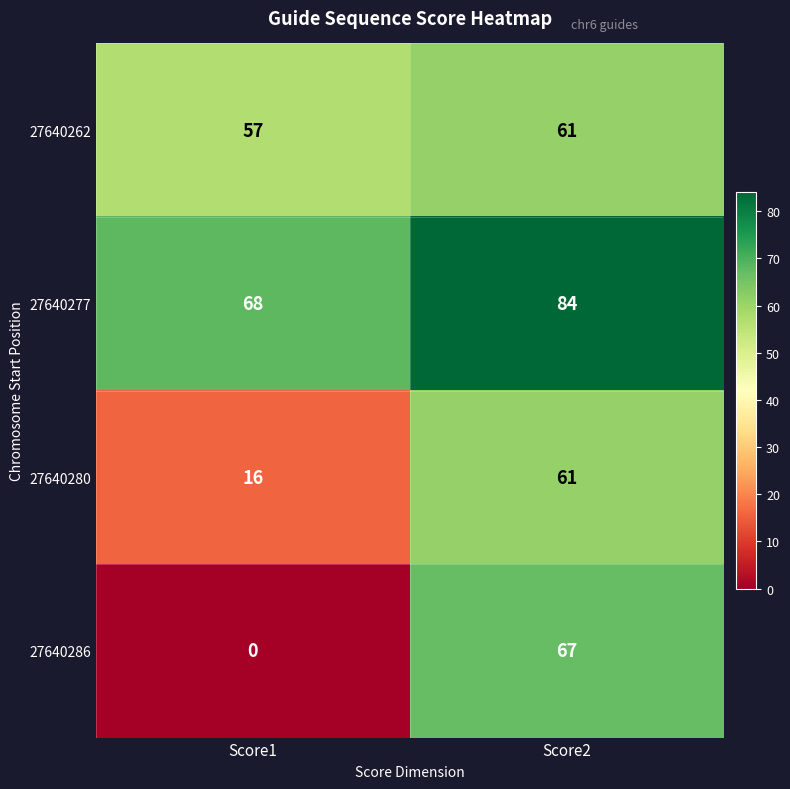

At Score1, list the series in order from smallest to largest.

27640286, 27640280, 27640262, 27640277